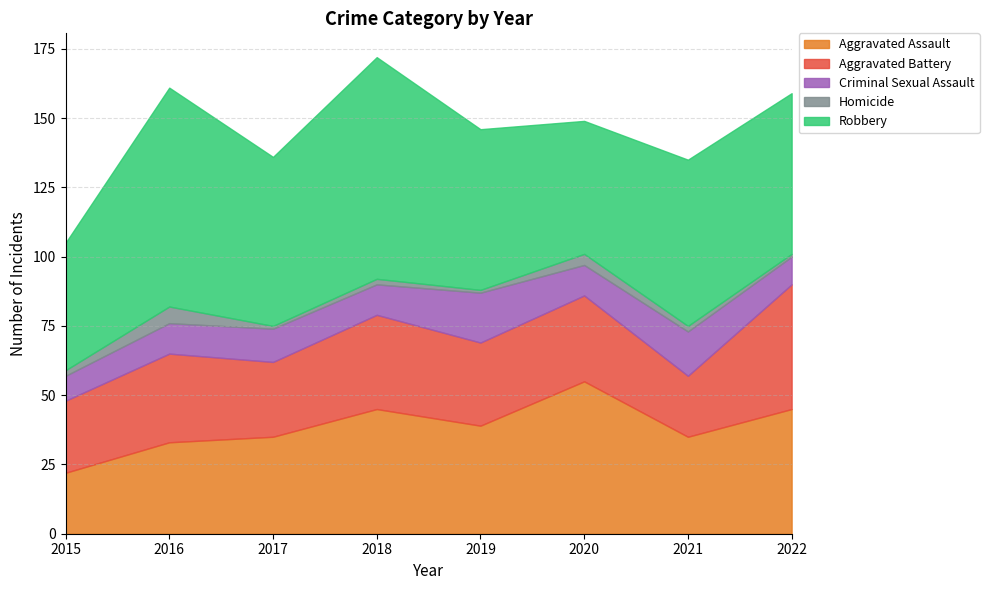

True or false: Criminal Sexual Assault and Aggravated Battery cross at least once.

False